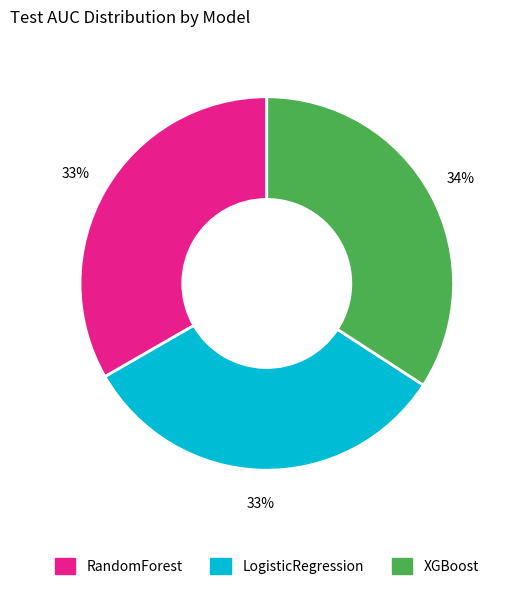

Count the number of slices in the pie.

3